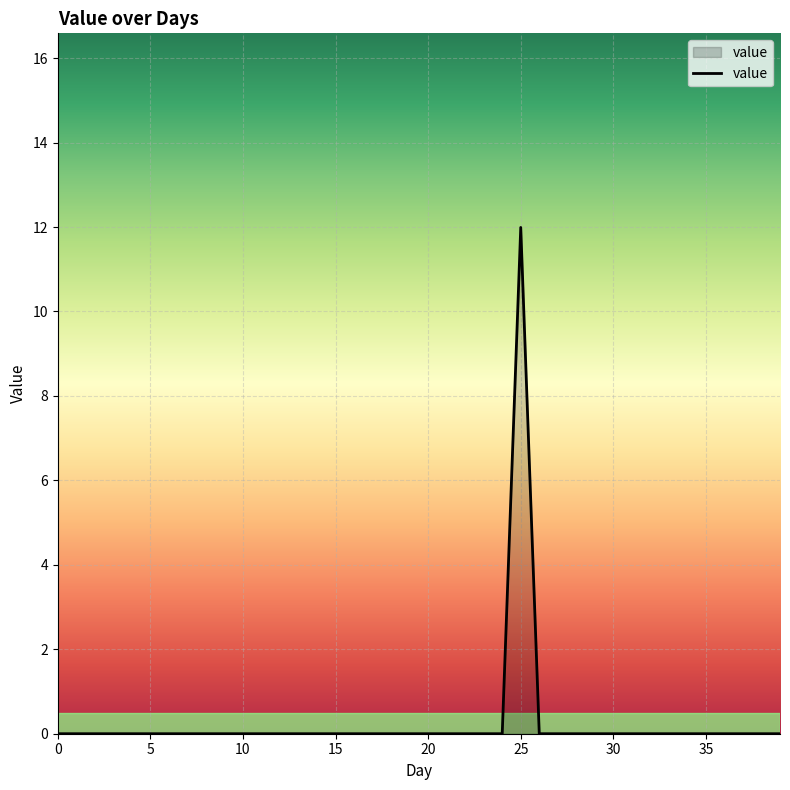

Reading left to right, list all the values displayed in this chart.

0.0	0.0	0.0	0.0	0.0	0.0	0.0	0.0	0.0	0.0	0.0	0.0	0.0	0.0	0.0	0.0	0.0	0.0	0.0	0.0	0.0	0.0	0.0	0.0	0.0	12.0	0.0	0.0	0.0	0.0	0.0	0.0	0.0	0.0	0.0	0.0	0.0	0.0	0.0	0.0